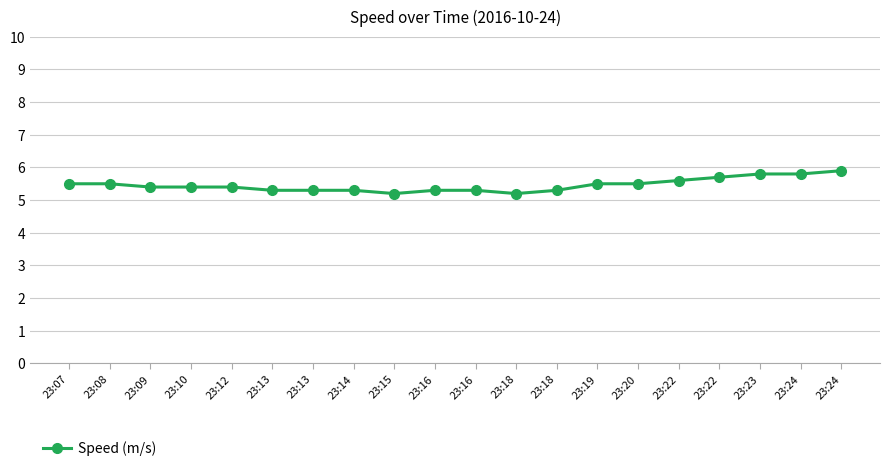

Between 23:18 and 23:20, which is larger?

23:20